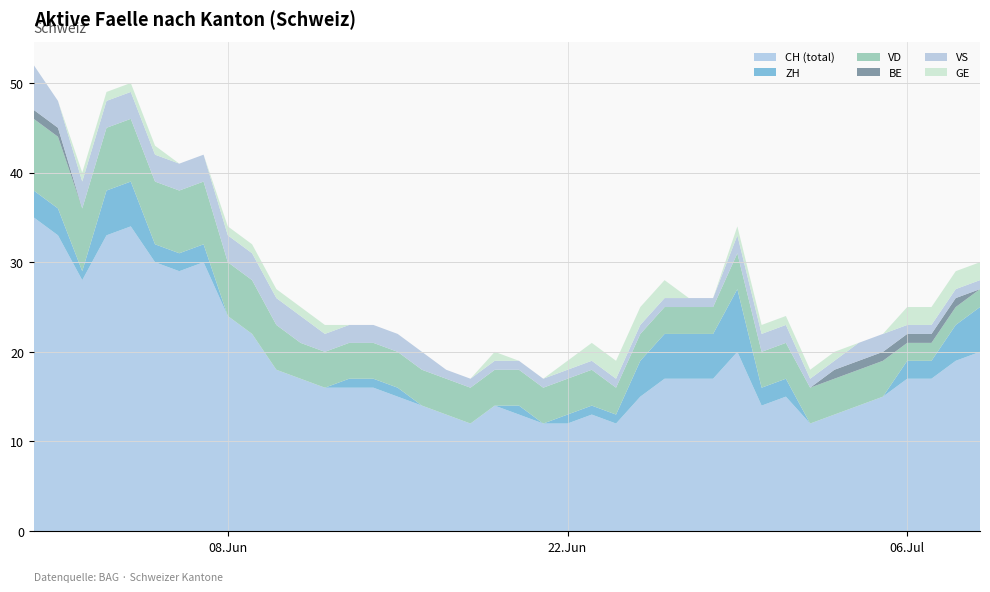

Reading right to left, what are all the values shown in this chart?

CH: 20	19	17	17	15	14	13	12	15	14	20	17	17	17	15	12	13	12	12	13	14	12	13	14	15	16	16	16	17	18	22	24	30	29	30	34	33	28	33	35
ZH: 5	4	2	2	0	0	0	0	2	2	7	5	5	5	4	1	1	1	0	1	0	0	0	0	1	1	1	0	0	0	0	0	2	2	2	5	5	1	3	3
VD: 2	2	2	2	4	4	4	4	4	4	4	3	3	3	3	3	4	4	4	4	4	4	4	4	4	4	4	4	4	5	6	6	7	7	7	7	7	7	8	8
BE: 0	1	1	1	1	1	1	0	0	0	0	0	0	0	0	0	0	0	0	0	0	0	0	0	0	0	0	0	0	0	0	0	0	0	0	0	0	0	1	1
VS: 1	1	1	1	2	2	1	1	2	2	2	1	1	1	1	1	1	1	1	1	1	1	1	2	2	2	2	2	3	3	3	3	3	3	3	3	3	3	3	5
GE: 2	2	2	2	0	0	1	1	1	1	1	0	0	2	2	2	2	1	0	0	1	0	0	0	0	0	0	1	1	1	1	1	0	0	1	1	1	1	0	0